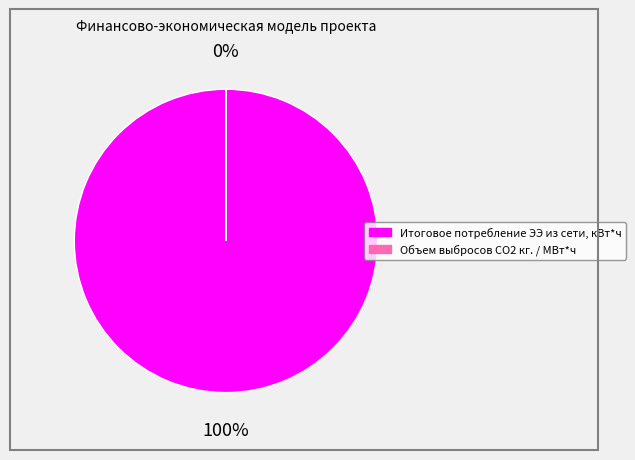

Is there a majority slice in this chart?

Yes